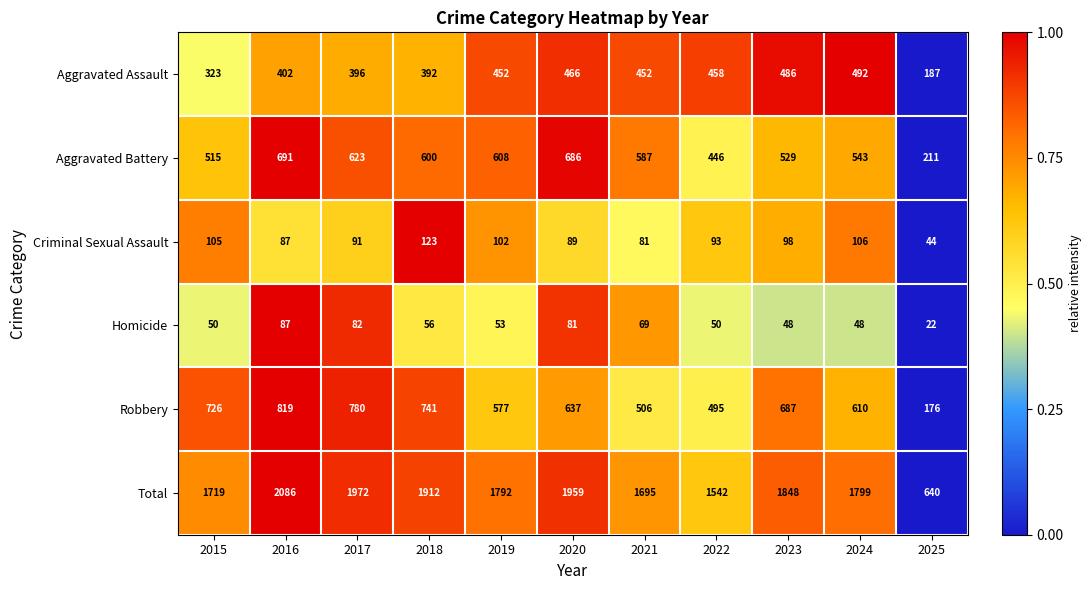

What is the average value of the Homicide series?

59